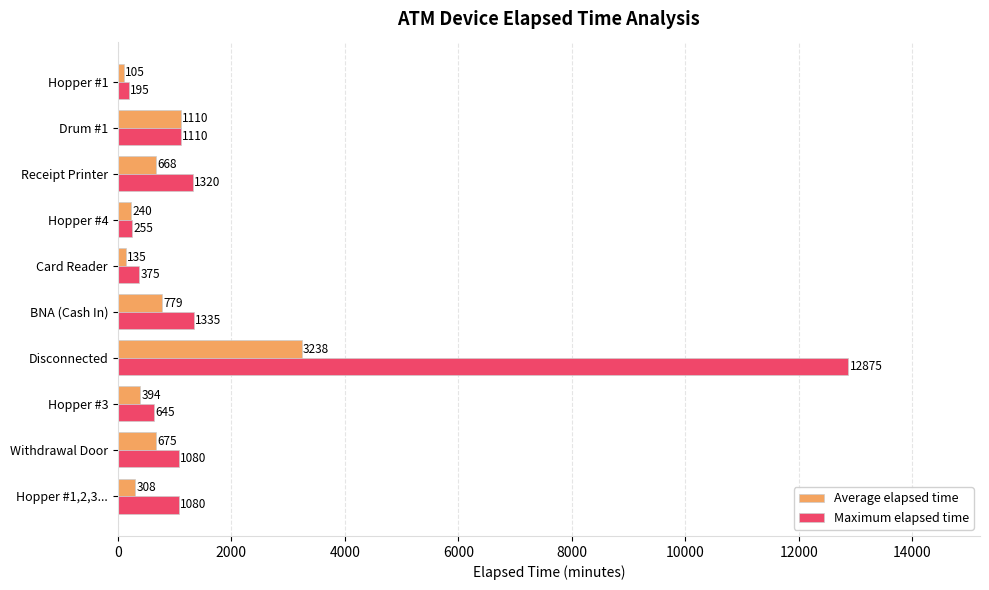

At which category does the chart reach its minimum across all series?

Hopper #1